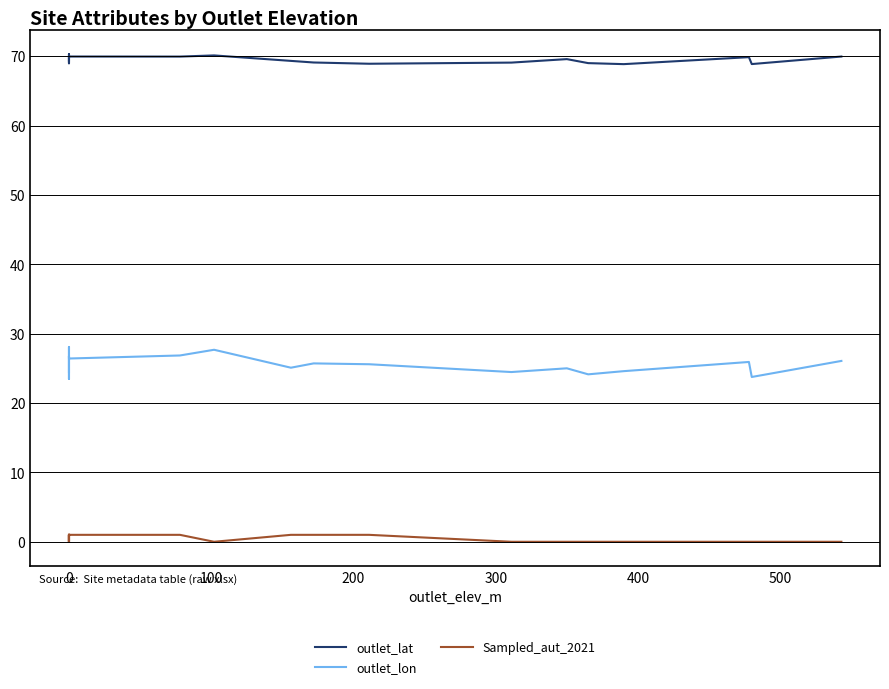

True or false: outlet_lon and Sampled_aut_2021 cross at least once.

False